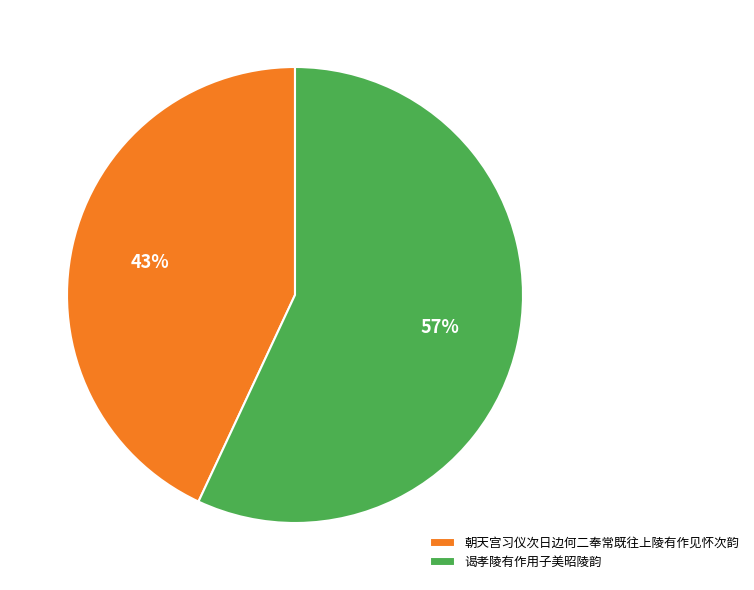

Which slice represents more than half of the pie?

谒孝陵有作用子美昭陵韵